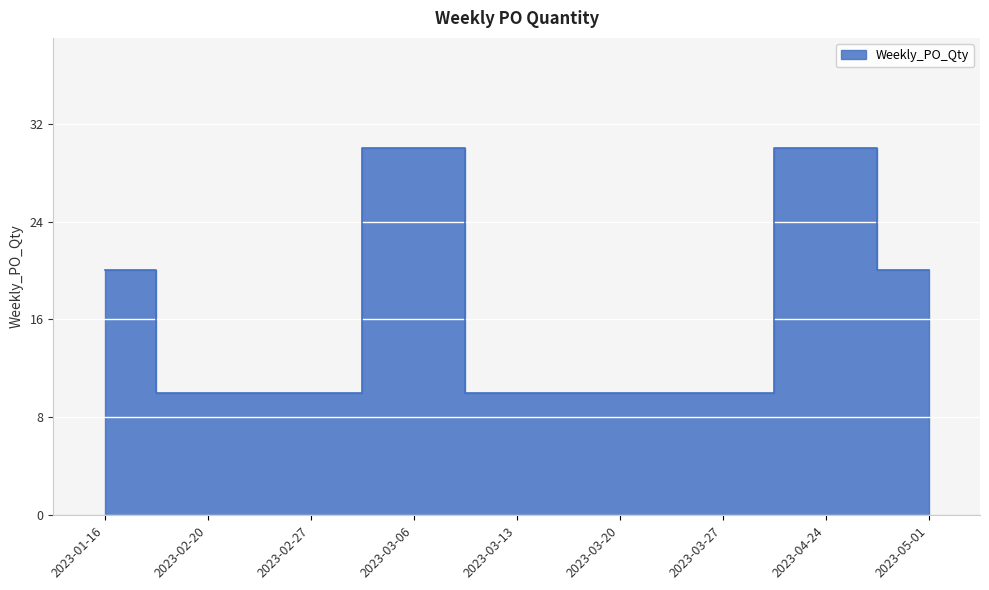

Approximately how many times larger is the value at 2023-02-27 compared to 2023-02-20?

1.0